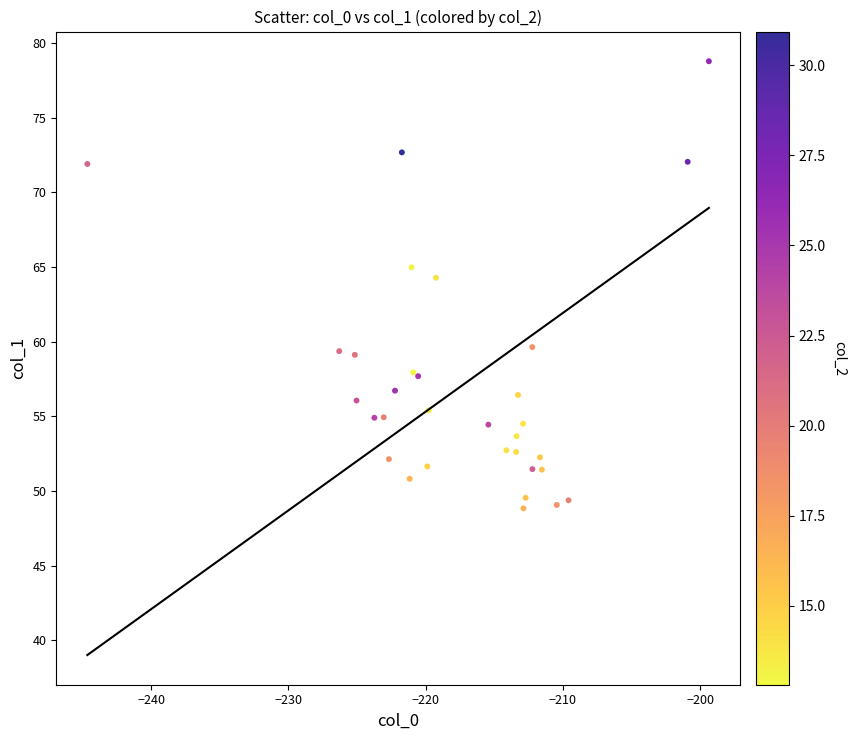

What Y value in the scatter plot is closest to 63?

64.3